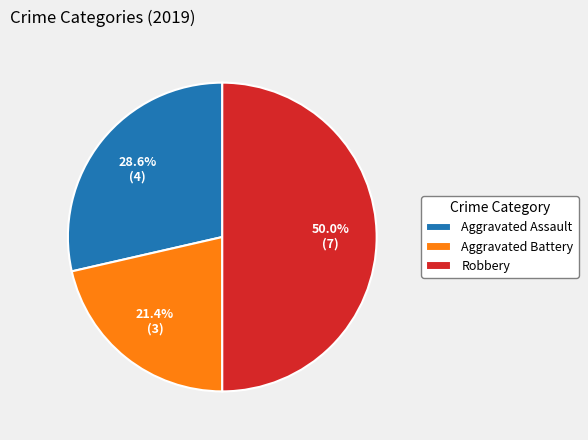

Between Robbery and Aggravated Battery, which is larger?

Robbery